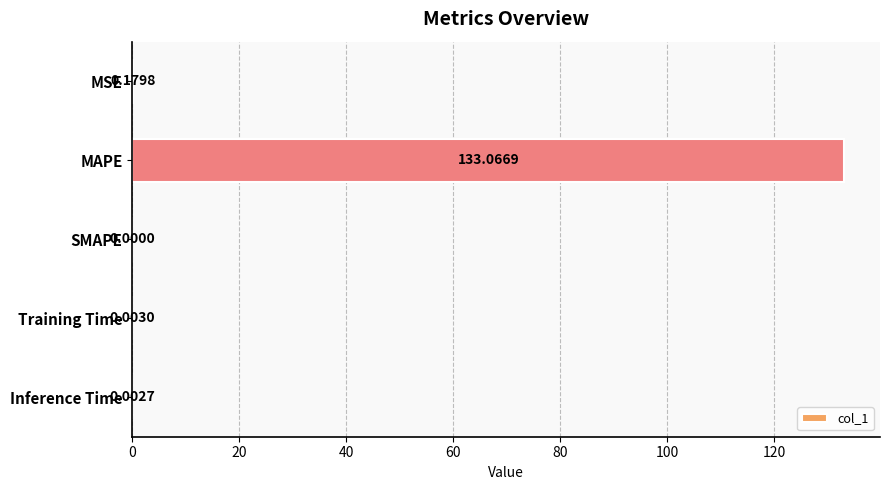

What is the sum of all values?

133.3